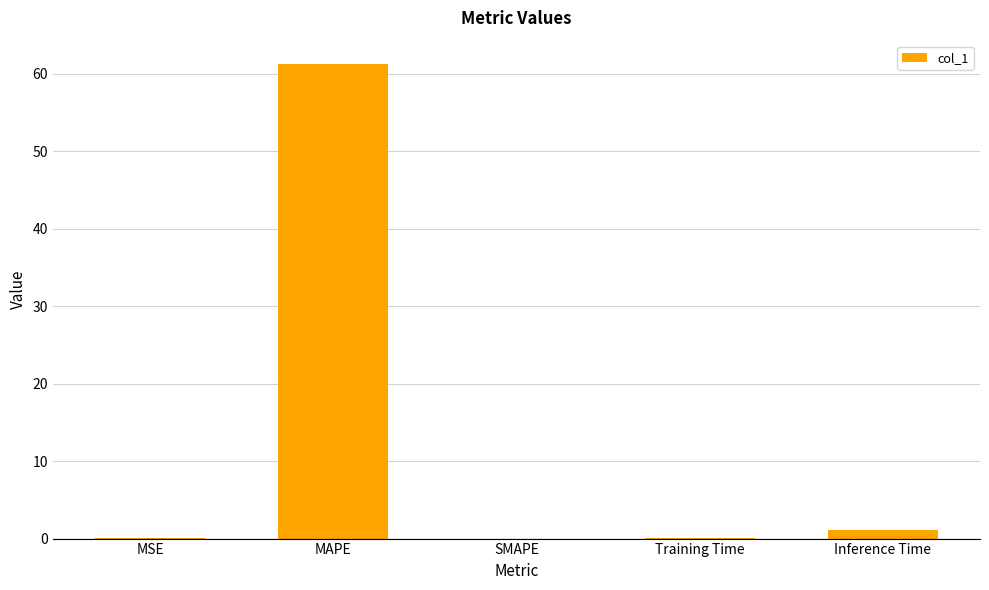

What is the sum of all values?

62.4